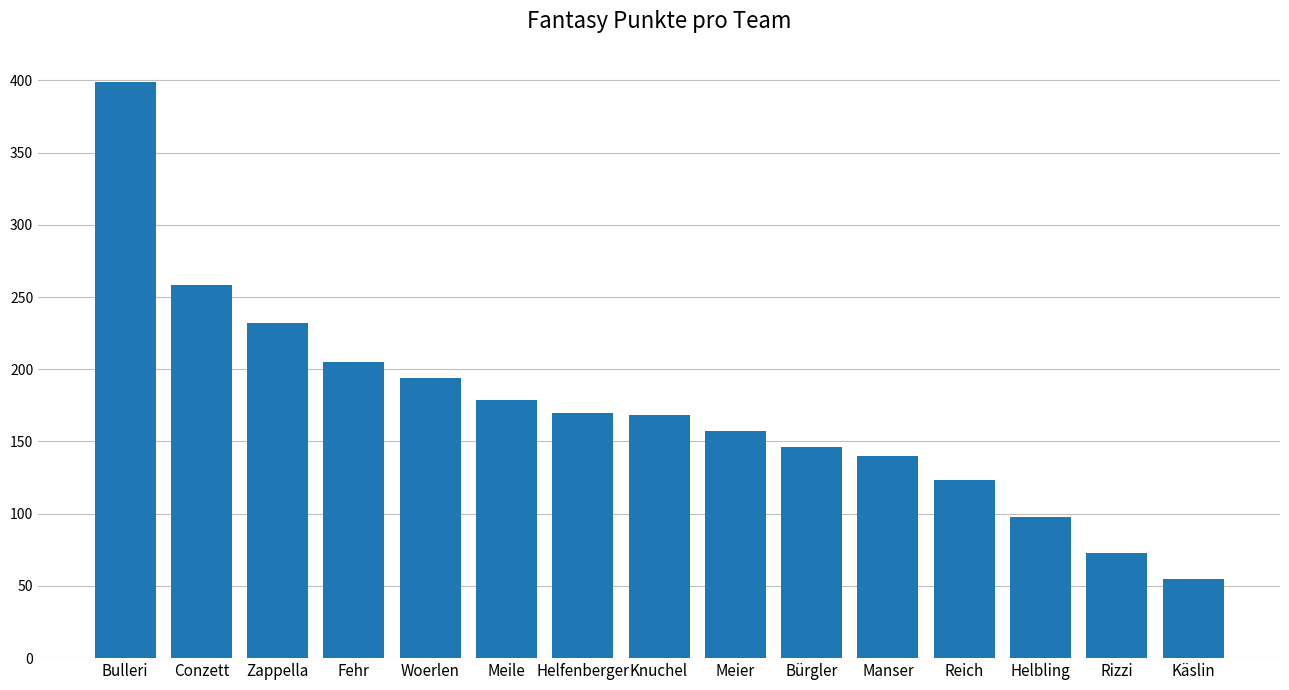

Is it true that the value at Helbling is 131?

False